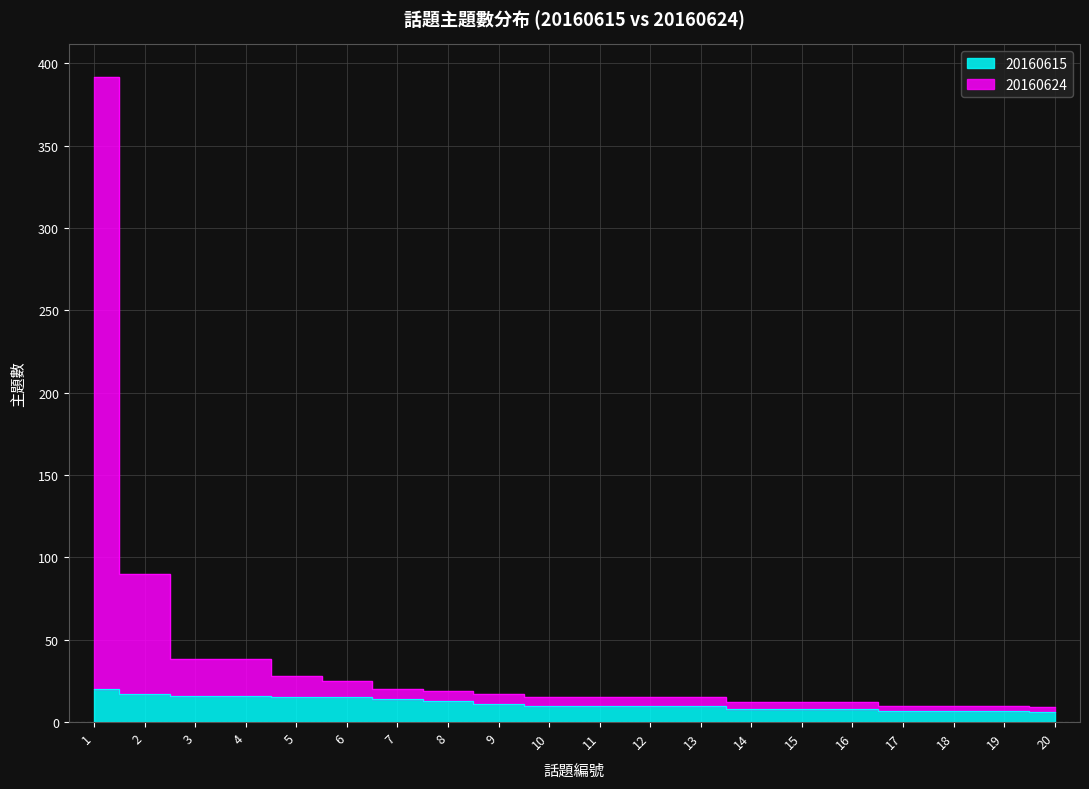

True or false: 20160624 and 20160615 cross at least once.

False